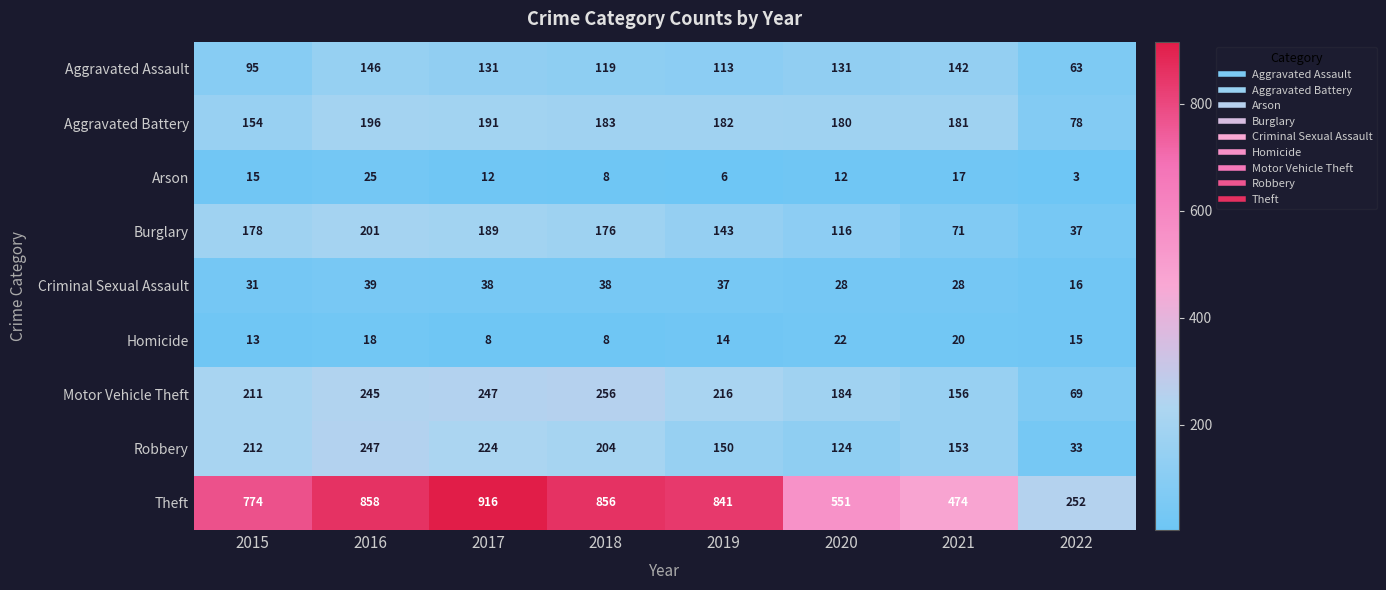

What is the approximate value of Homicide at 2018, to the nearest 5?

10